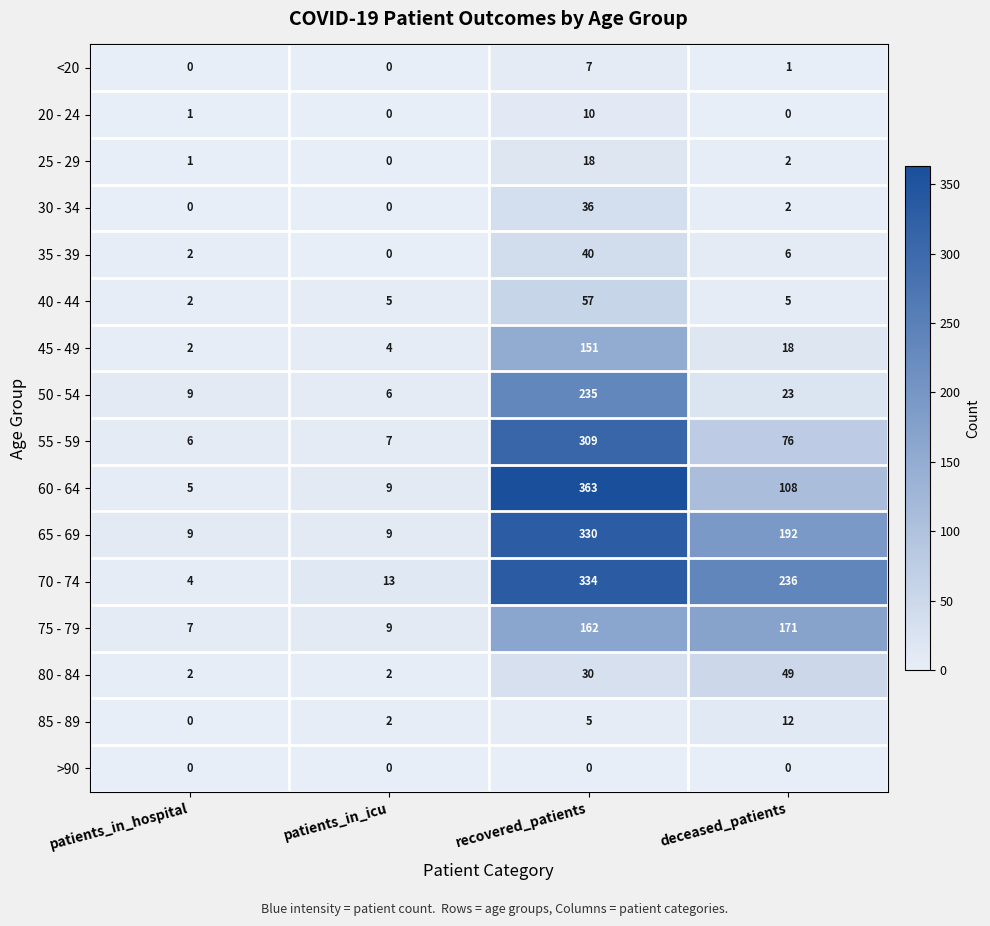

At which category does the chart reach its peak across all series?

recovered_patients